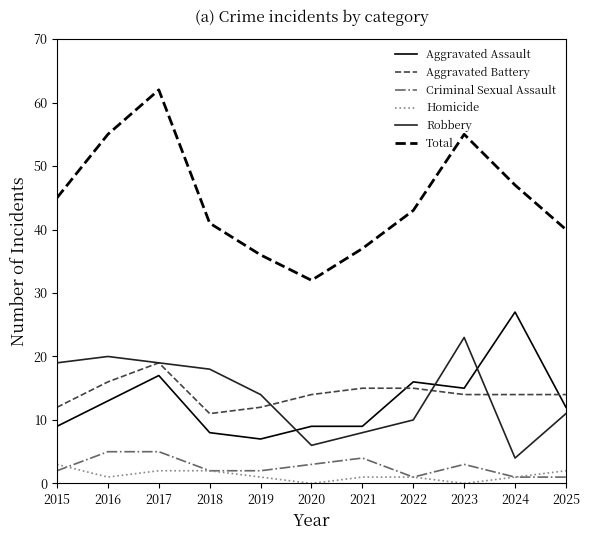

At how many categories does at least one series exceed 21?

11